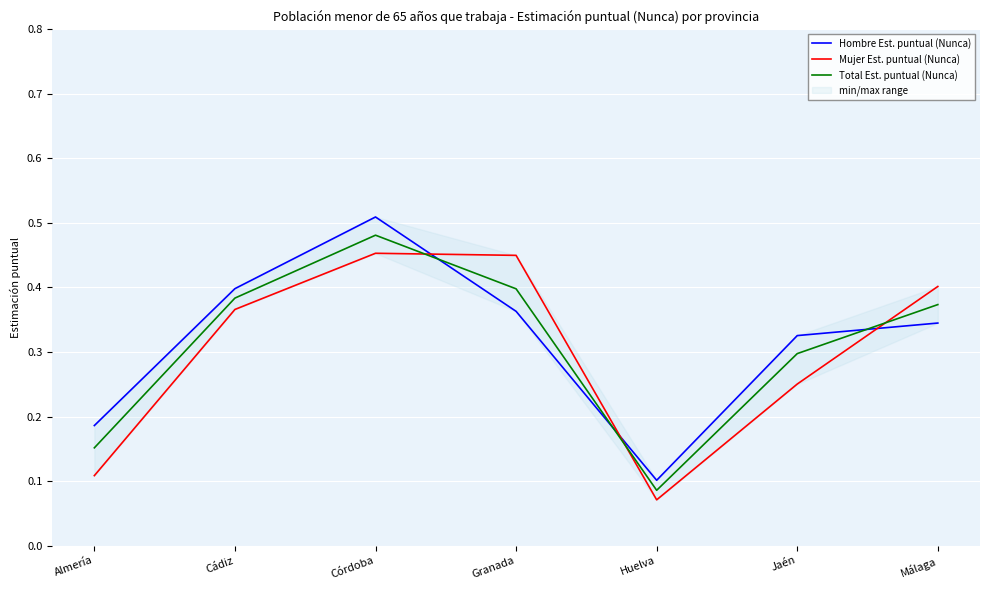

Which series changed the most between Almería and Málaga?

Mujer Est. puntual (Nunca)